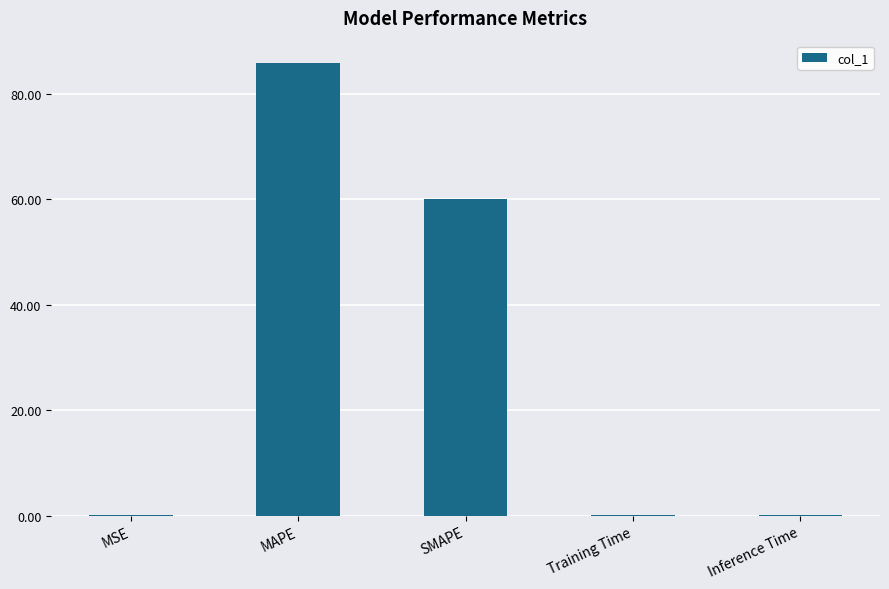

What is the greatest value displayed?

85.8